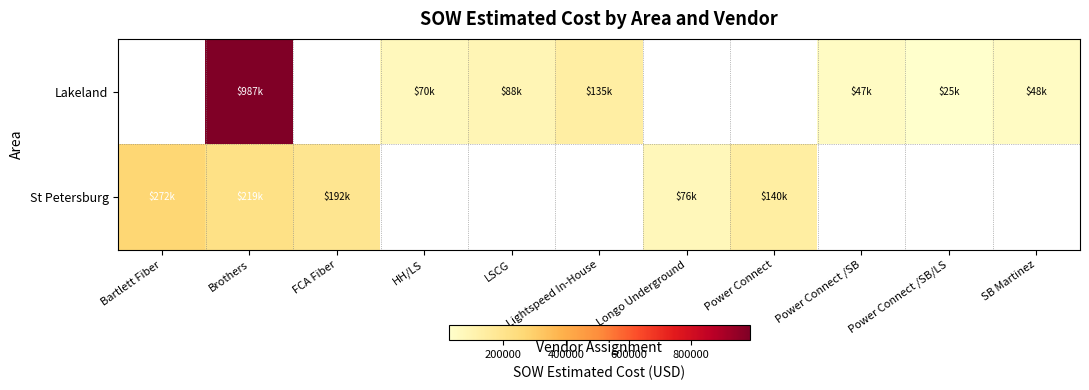

At which category is the sum across all series the highest?

Brothers